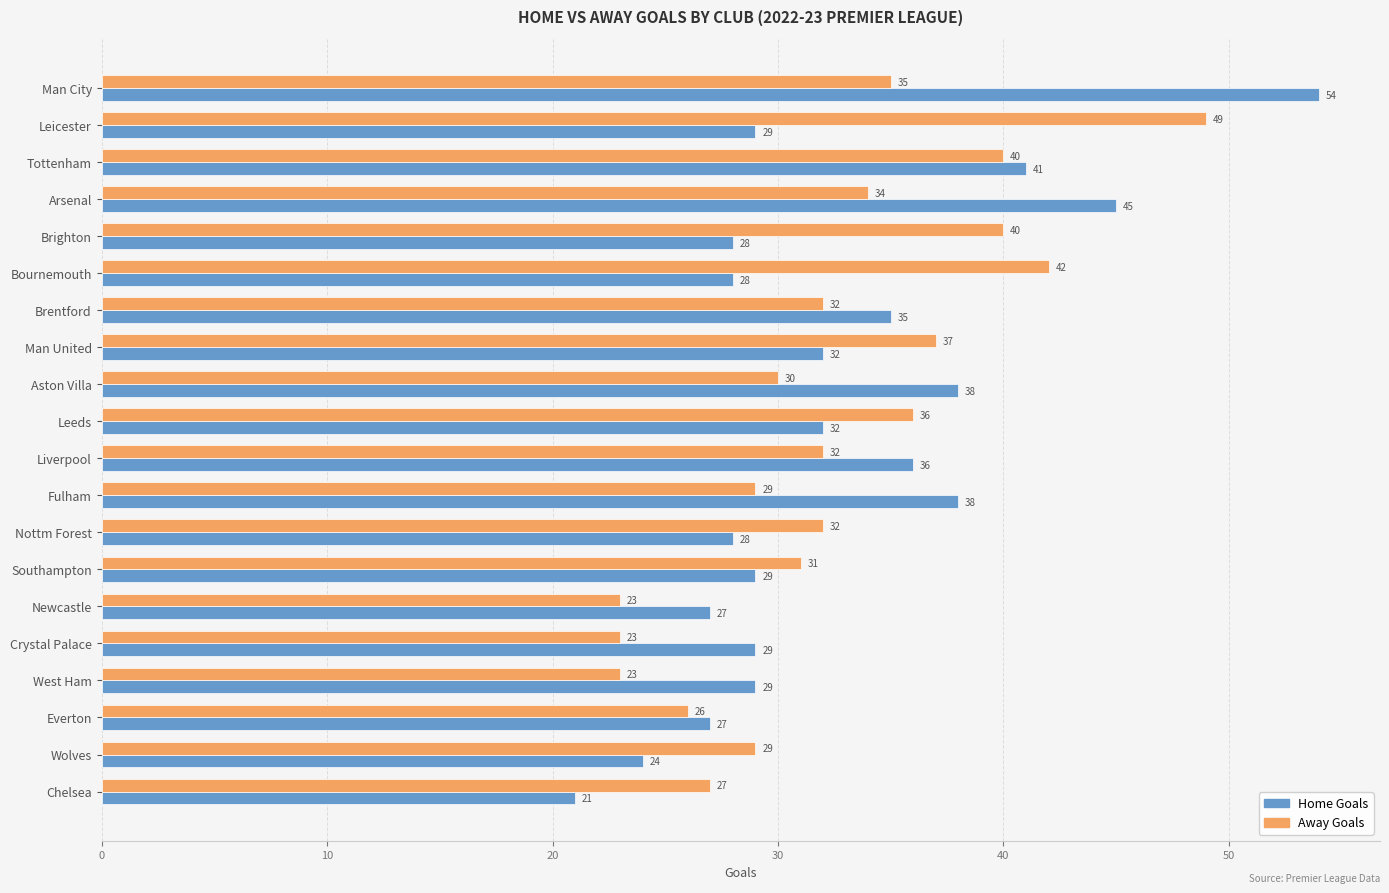

At which category is the sum across all series the highest?

Man City